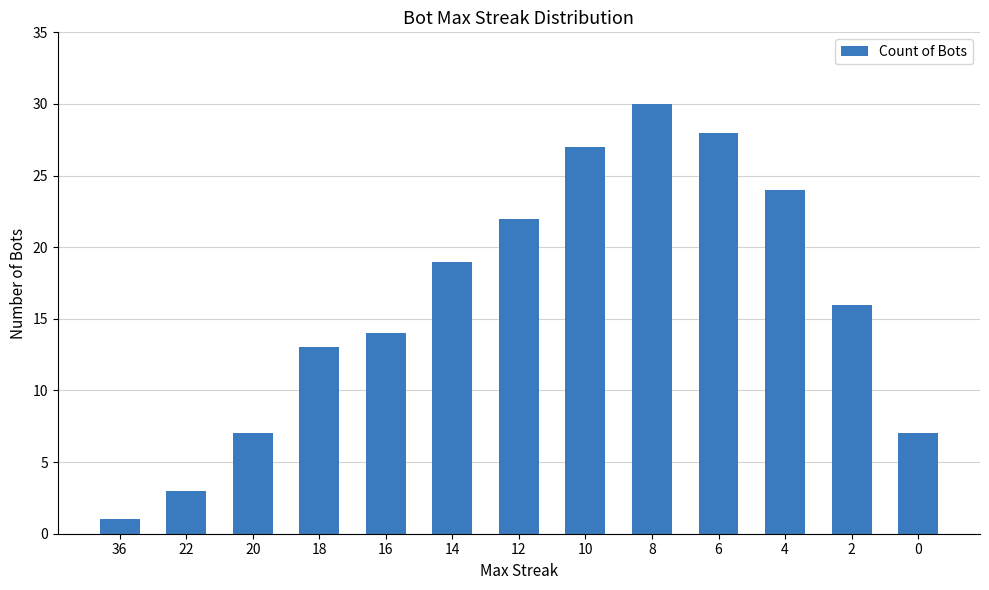

At which label does the data first exceed 16?

14